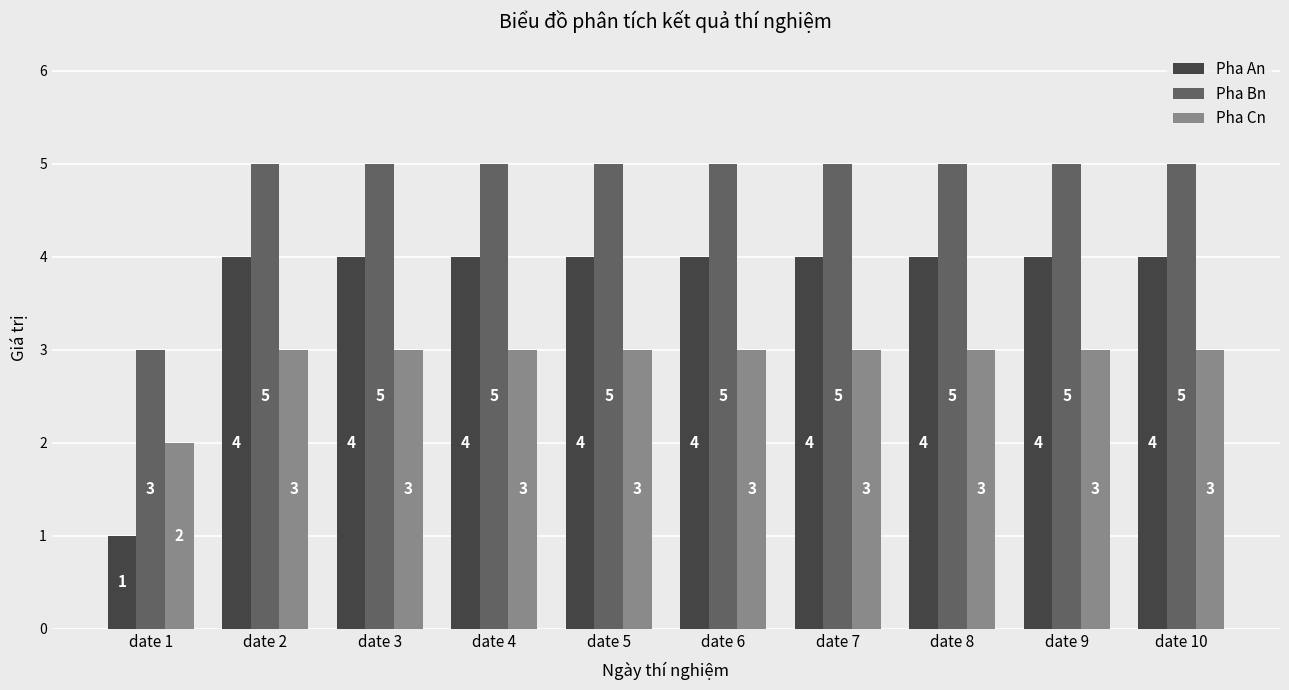

How many bars are there in total?

30